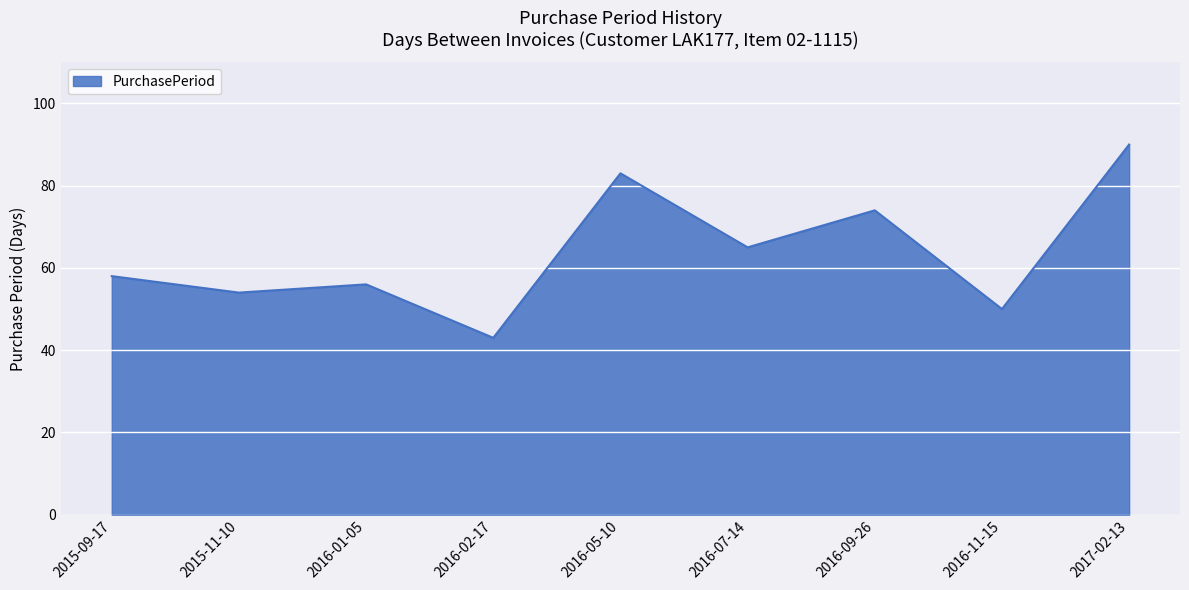

What is the ratio of the value at 2016-11-15 to the value at 2016-05-10?

0.6